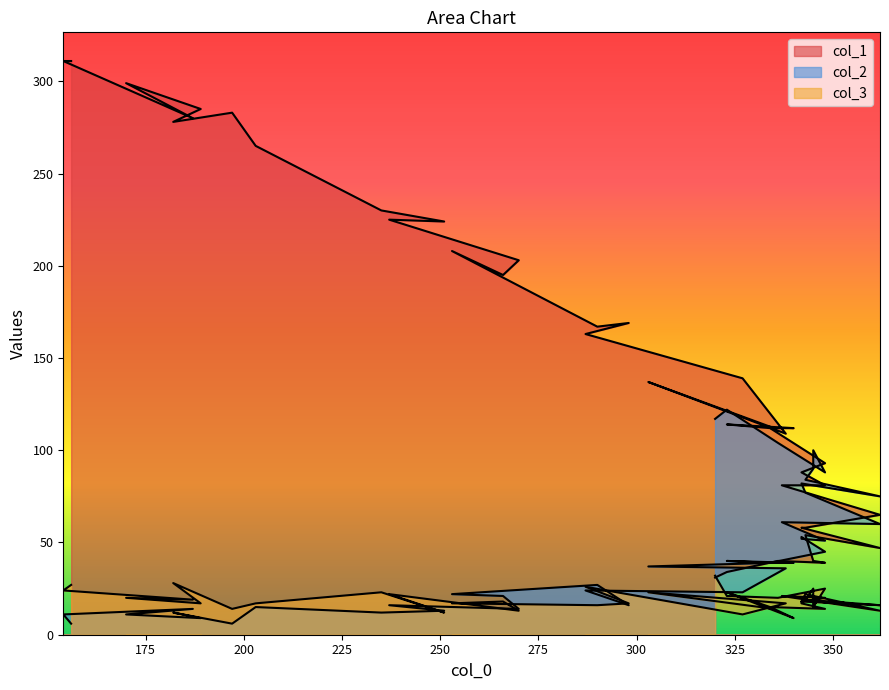

How many lines are shown in the chart?

3